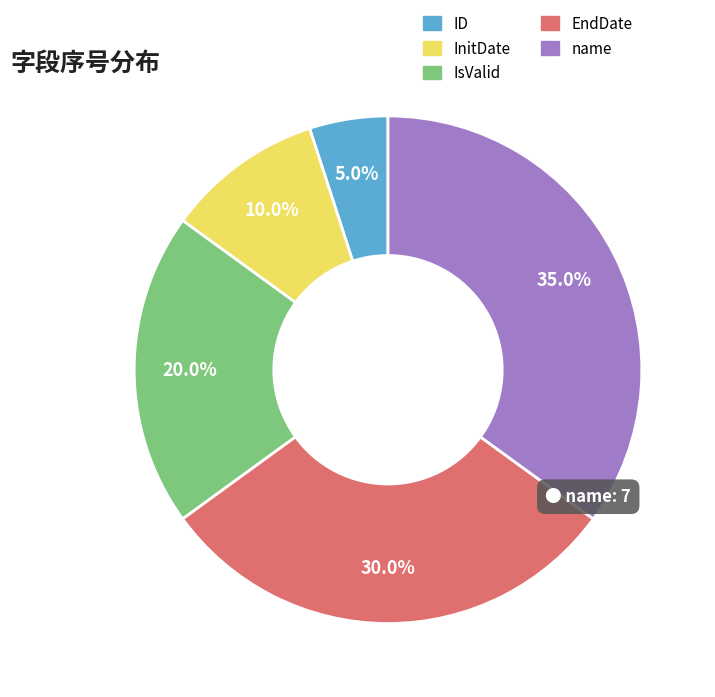

What percentage is the name slice, to the nearest percent?

35%